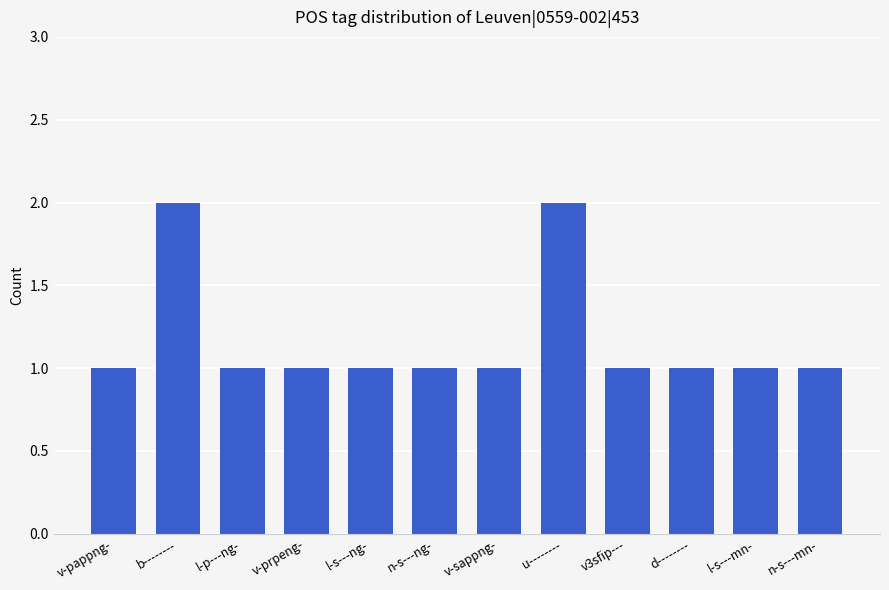

How many values are between 1 and 2?

12